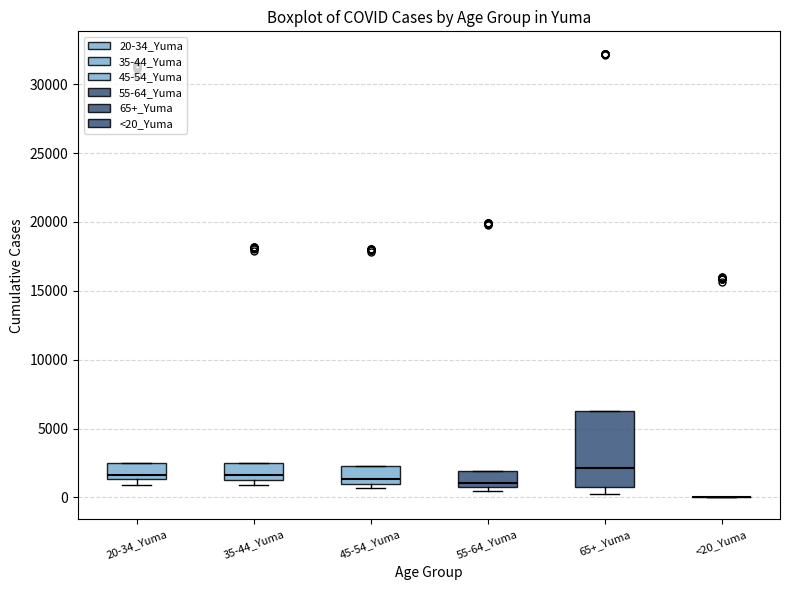

Comparing the boxes themselves (not the whiskers), which one is the tallest?

65+_Yuma